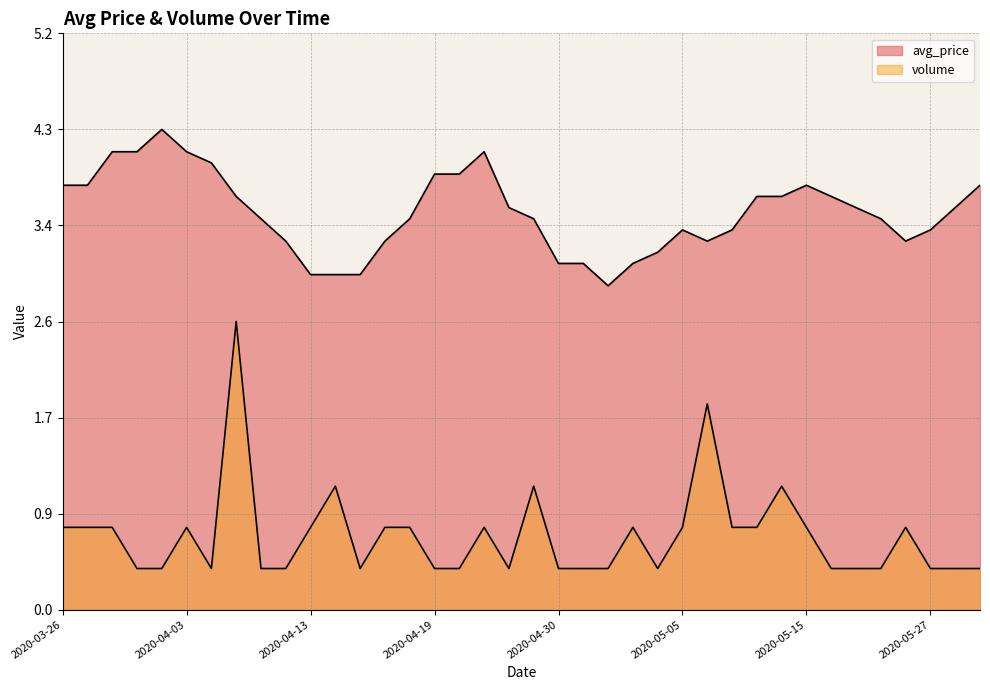

True or false: avg_price and volume cross at least once.

False